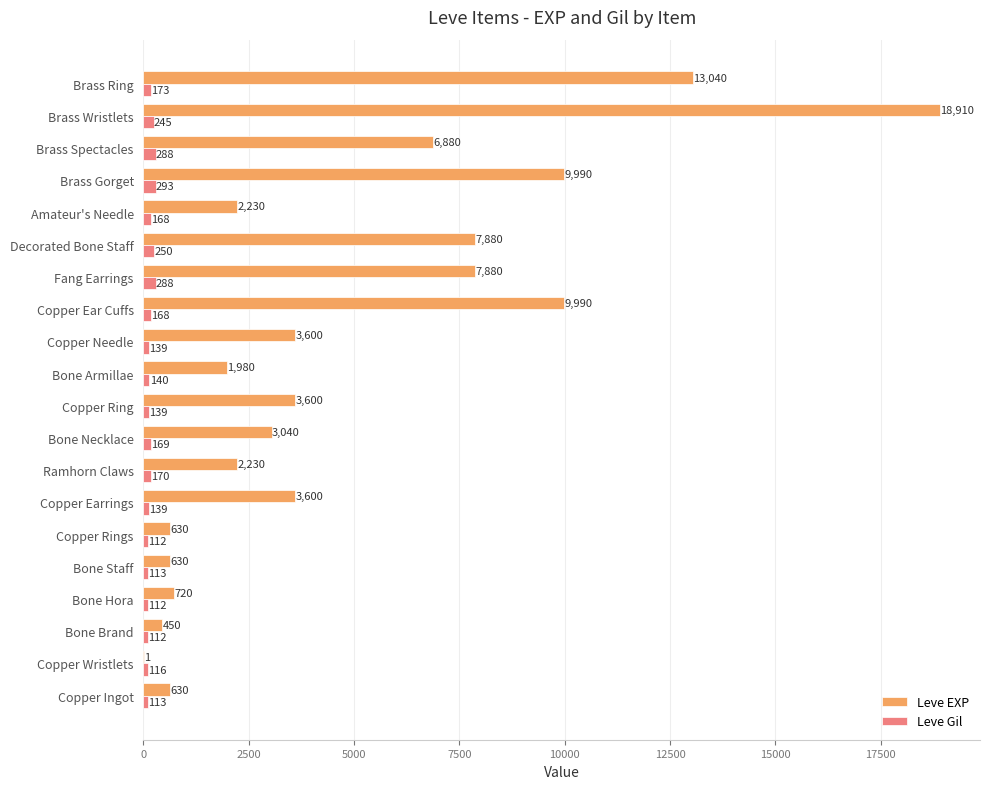

The value of Leve Gil at Ramhorn Claws is 170. True or false?

True